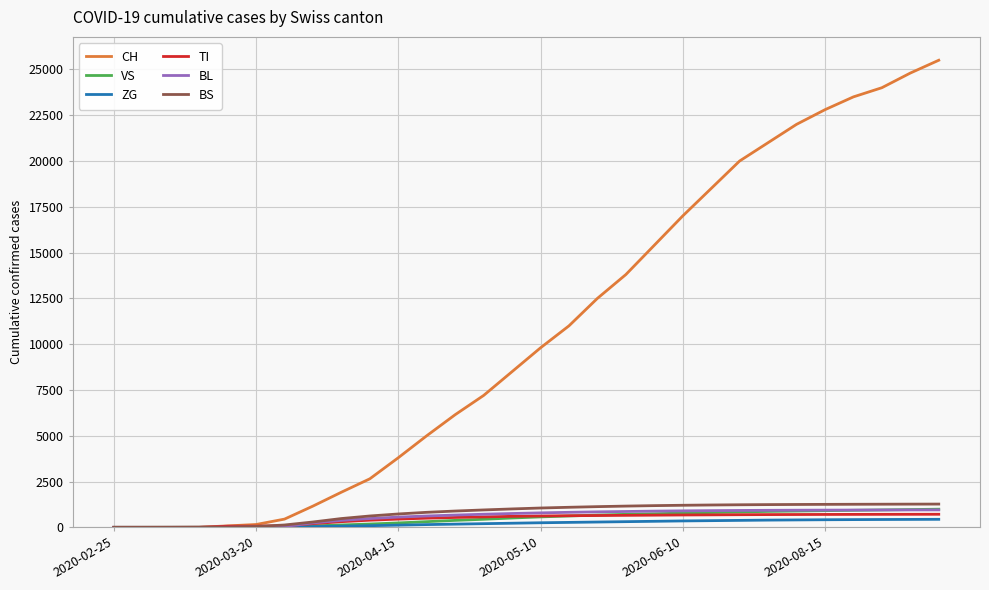

What is the maximum value shown in the chart?

25500